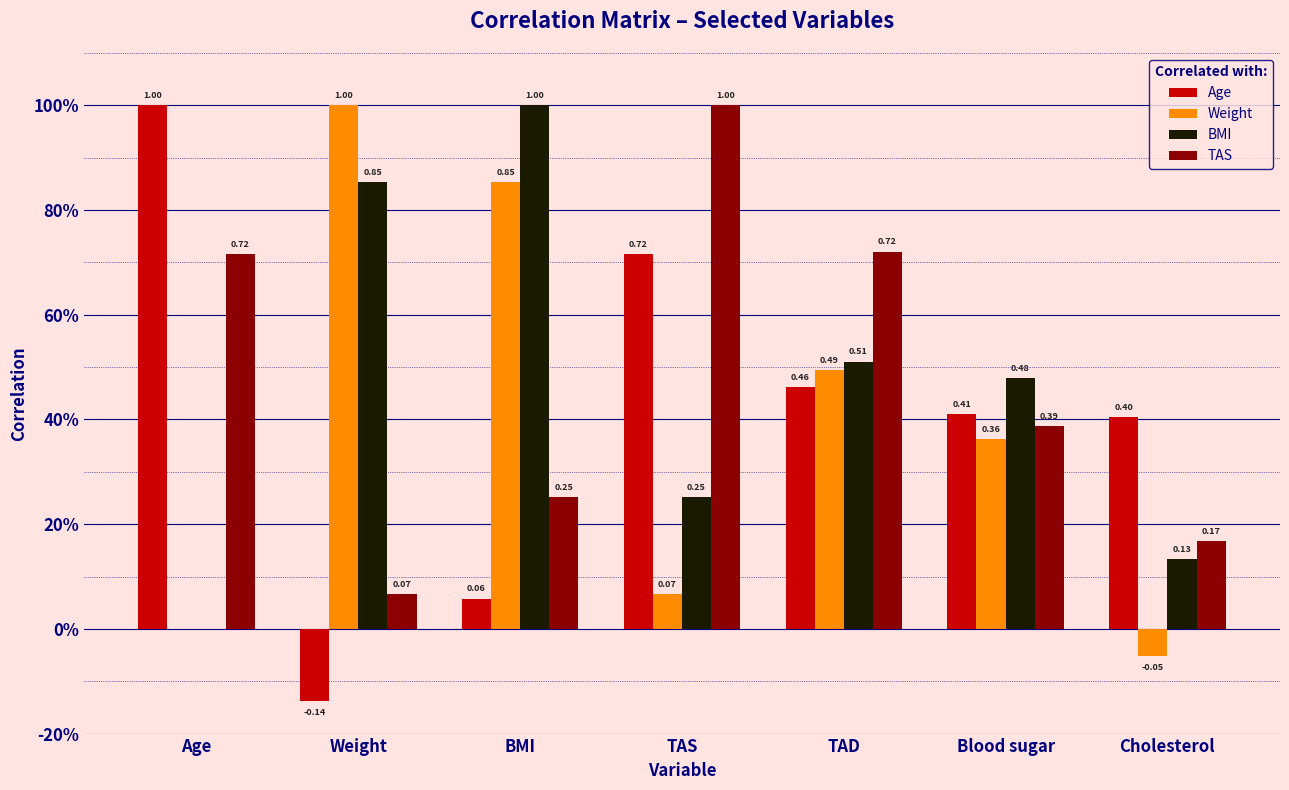

The BMI series shows 0.1 at Blood sugar. True or false?

False